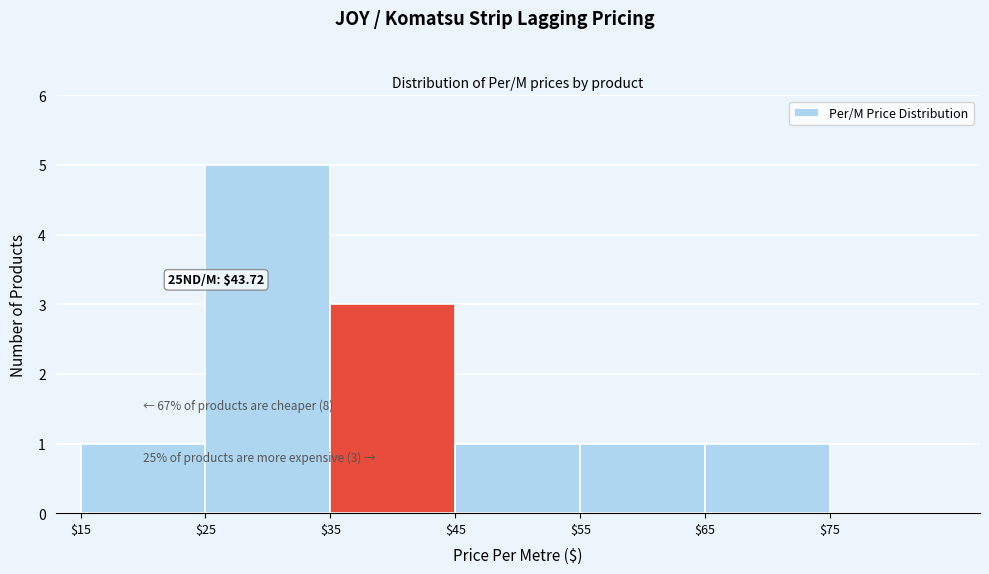

Which range on the x-axis has the tallest bar?

25 to 35